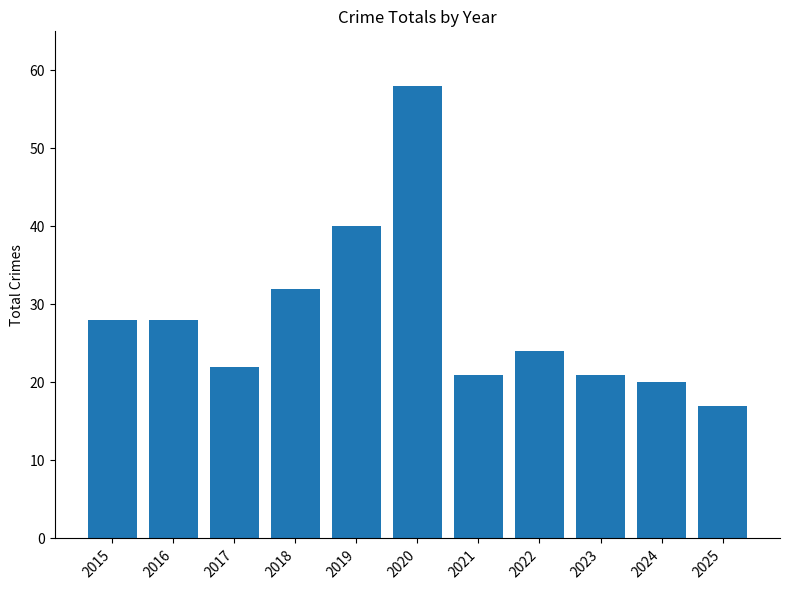

What is the average value?

28